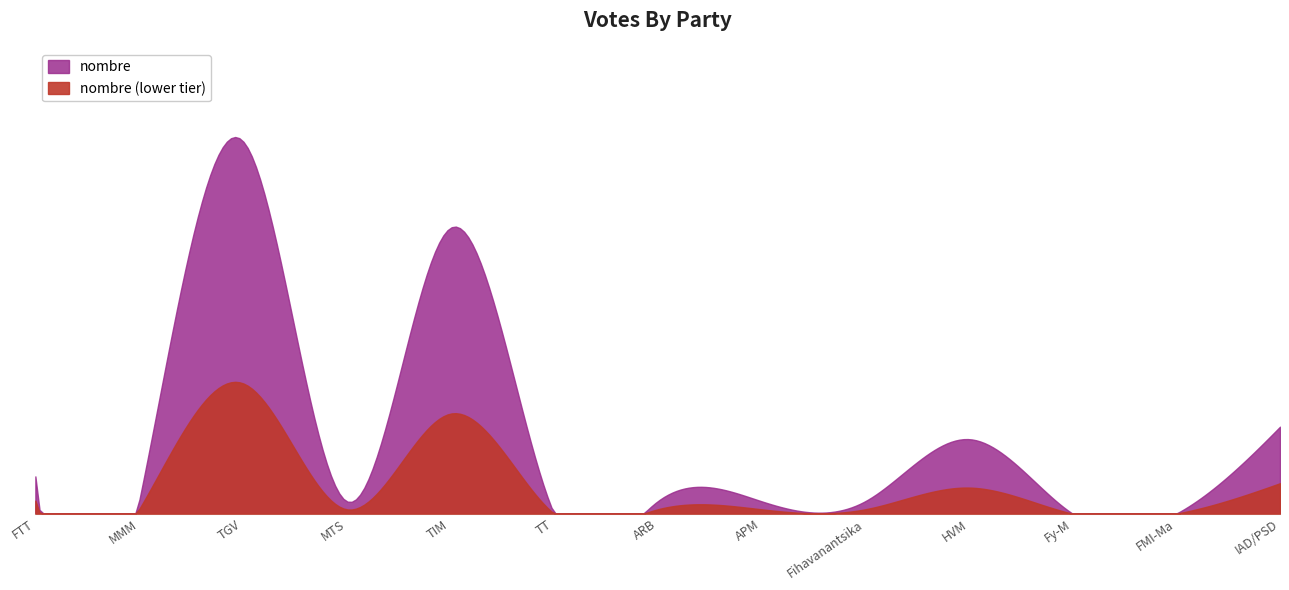

What is the label of the 9th point from the right?

TIM